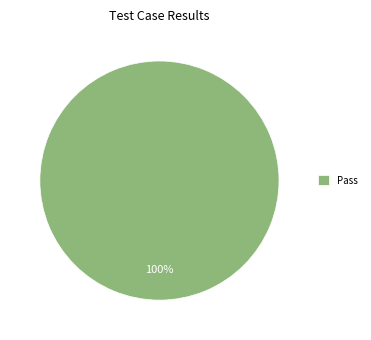

What percentage is the Pass slice, to the nearest percent?

100%